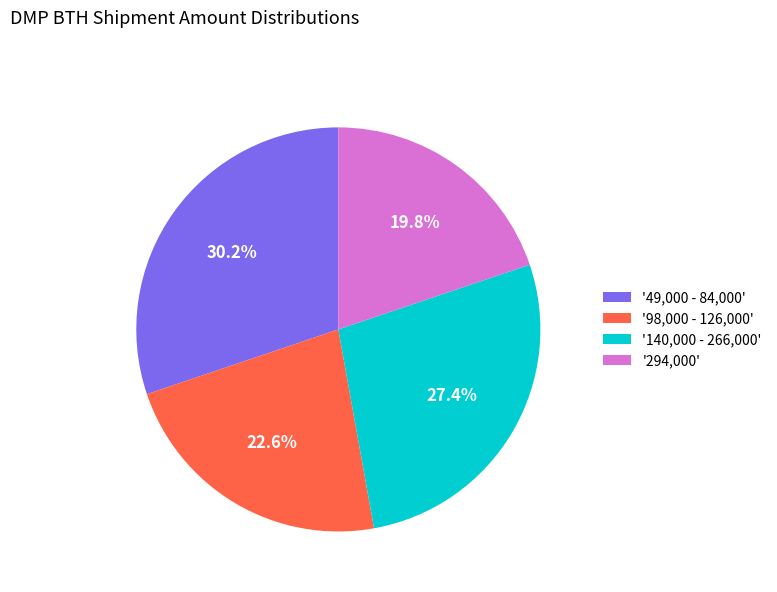

To the nearest percent, what is the difference between the largest and smallest slice percentages?

10%